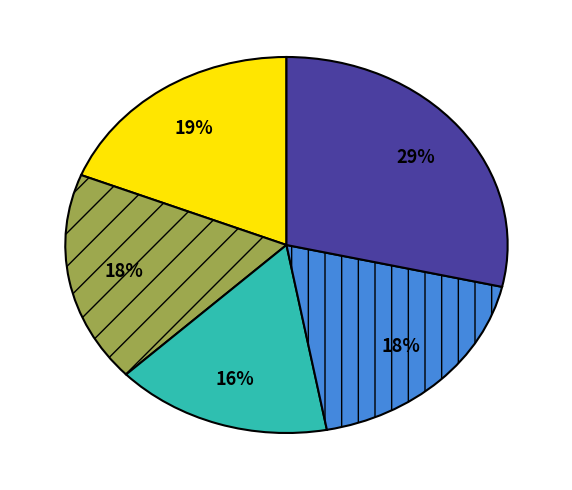

To the nearest percent, what is the difference between the largest and smallest slice percentages?

13%